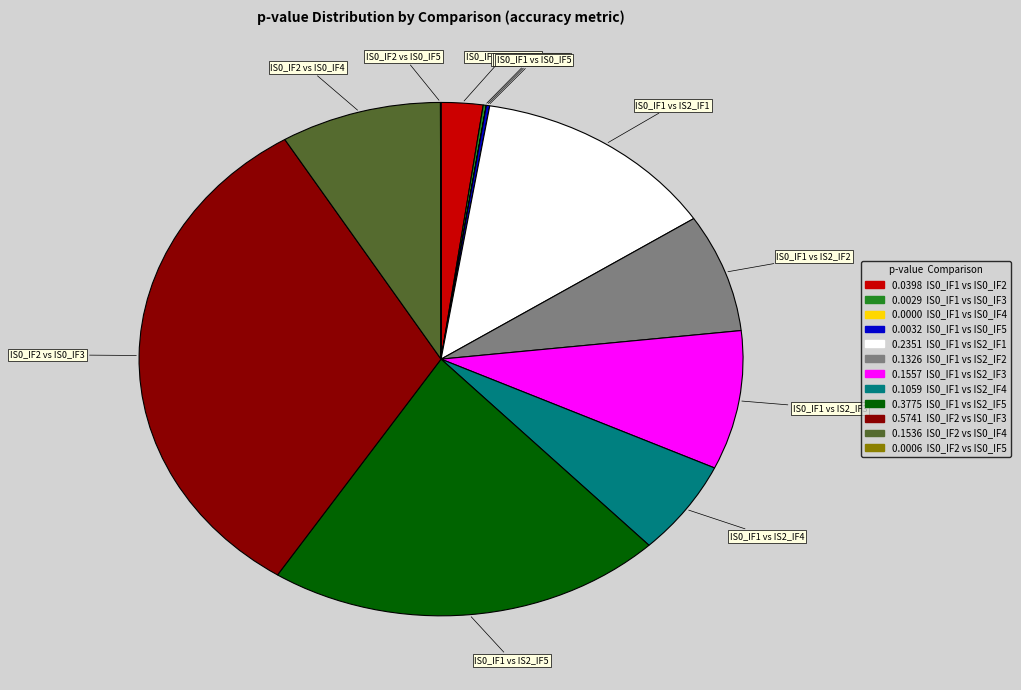

Is there any slice that represents more than half of the pie?

No